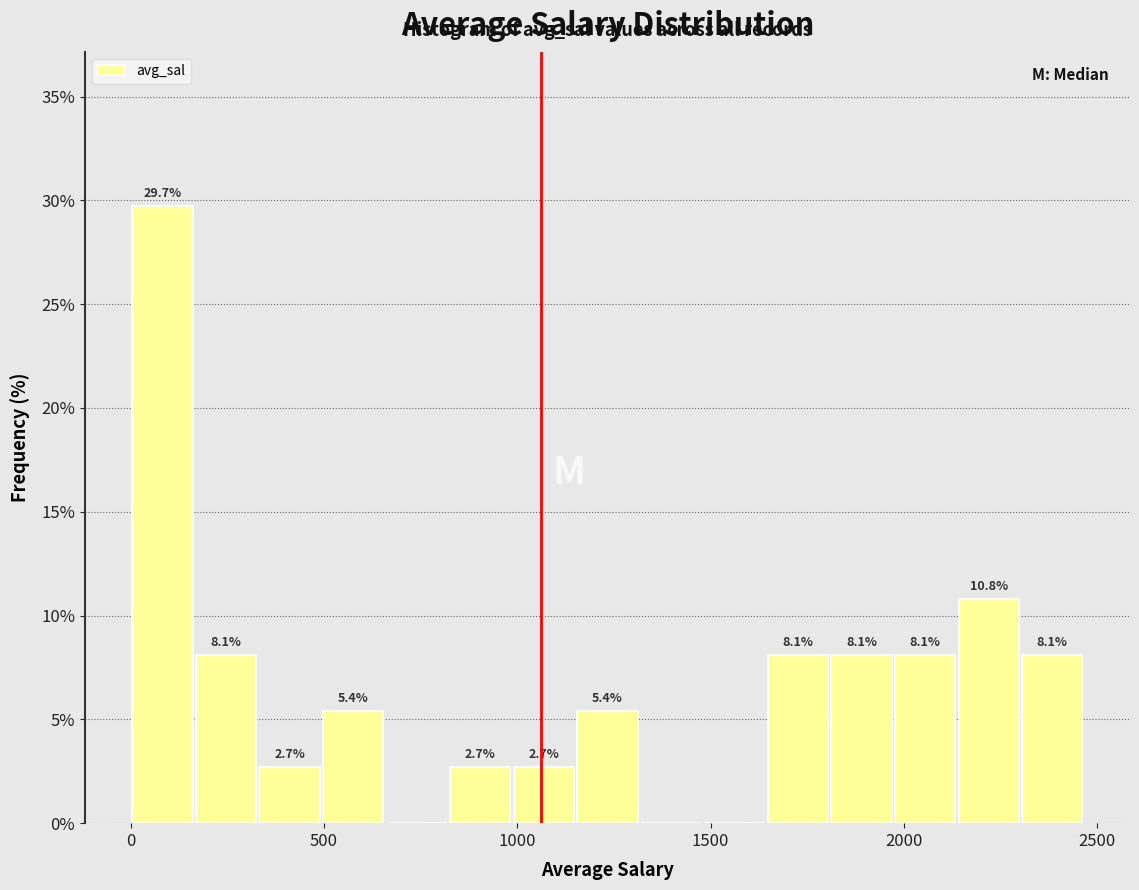

Around what value on the x-axis is the tallest bar? Give the approximate position of its centre, as read against the axis.

100